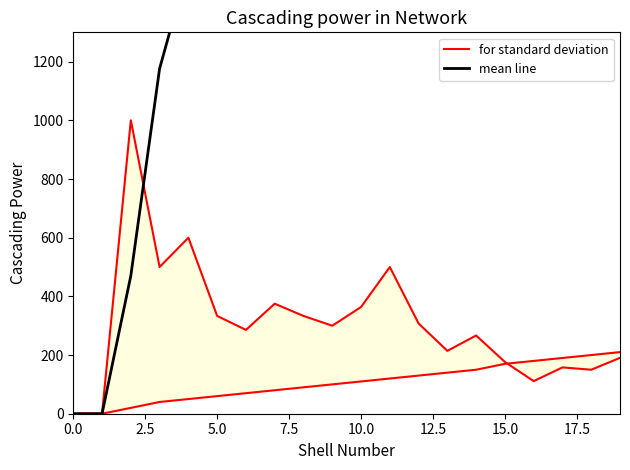

Is it true that mean line equals 8079.2 at 10?

False